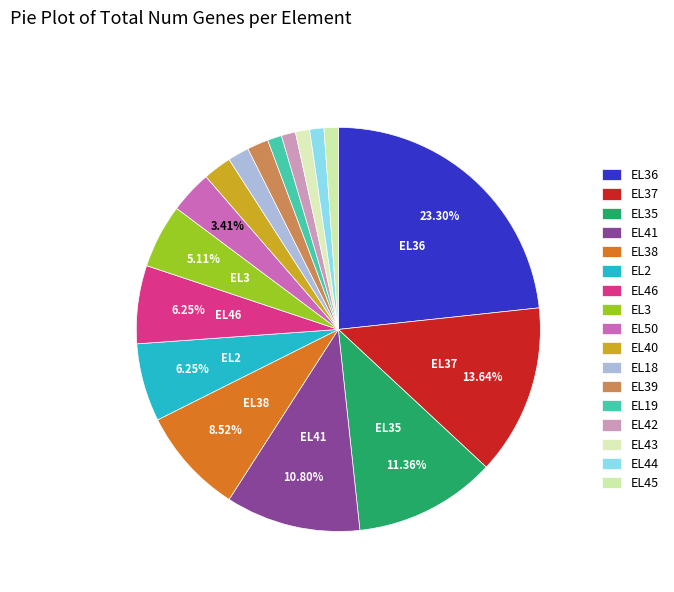

The EL39 slice represents 2% of the pie. True or false?

True